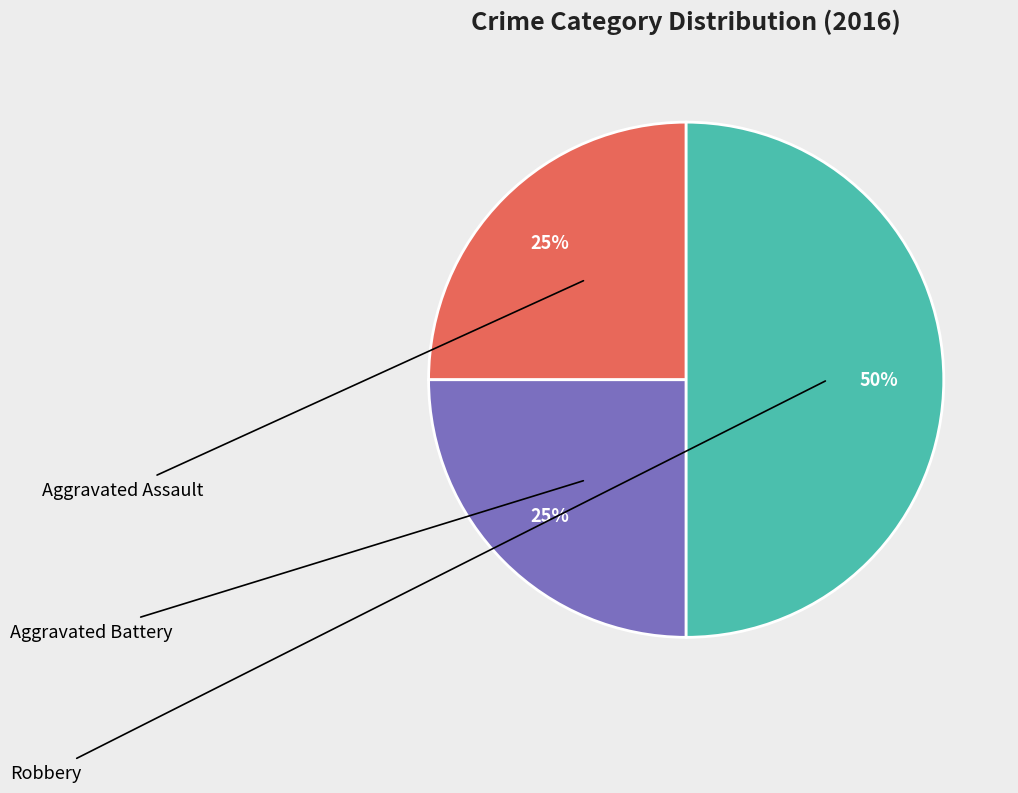

To the nearest percent, what is the combined percentage of Robbery and Aggravated Battery?

75%